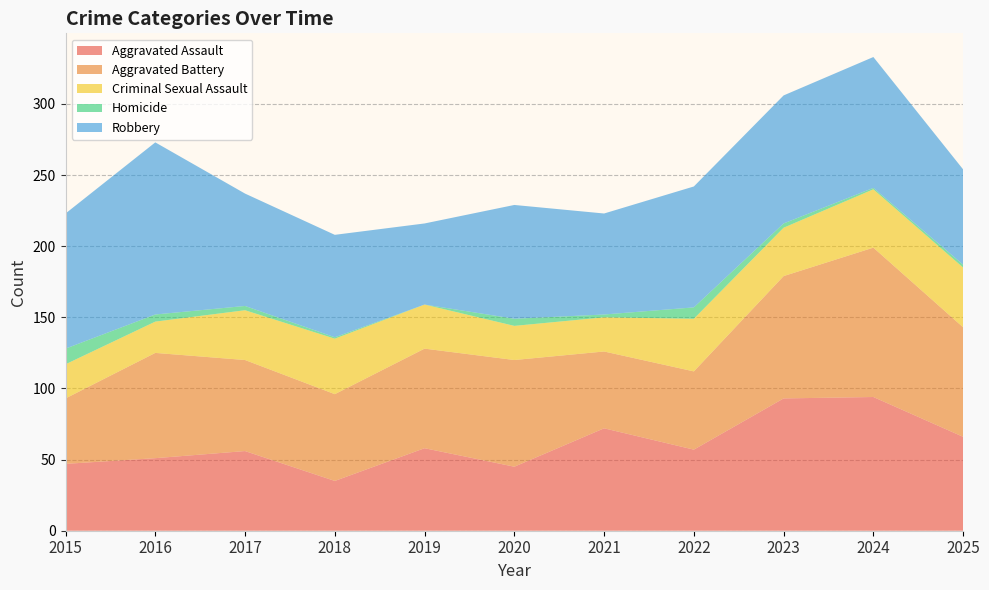

Reading left to right, list all the values displayed in this chart.

Aggravated Assault: 2015=47	2016=51	2017=56	2018=35	2019=58	2020=45	2021=72	2022=57	2023=93	2024=94	2025=66
Aggravated Battery: 2015=46	2016=74	2017=64	2018=61	2019=70	2020=75	2021=54	2022=55	2023=86	2024=105	2025=77
Criminal Sexual Assault: 2015=24	2016=22	2017=35	2018=39	2019=31	2020=24	2021=24	2022=37	2023=34	2024=41	2025=42
Homicide: 2015=11	2016=5	2017=3	2018=1	2019=0	2020=5	2021=2	2022=8	2023=3	2024=1	2025=2
Robbery: 2015=95	2016=121	2017=79	2018=72	2019=57	2020=80	2021=71	2022=85	2023=90	2024=92	2025=67